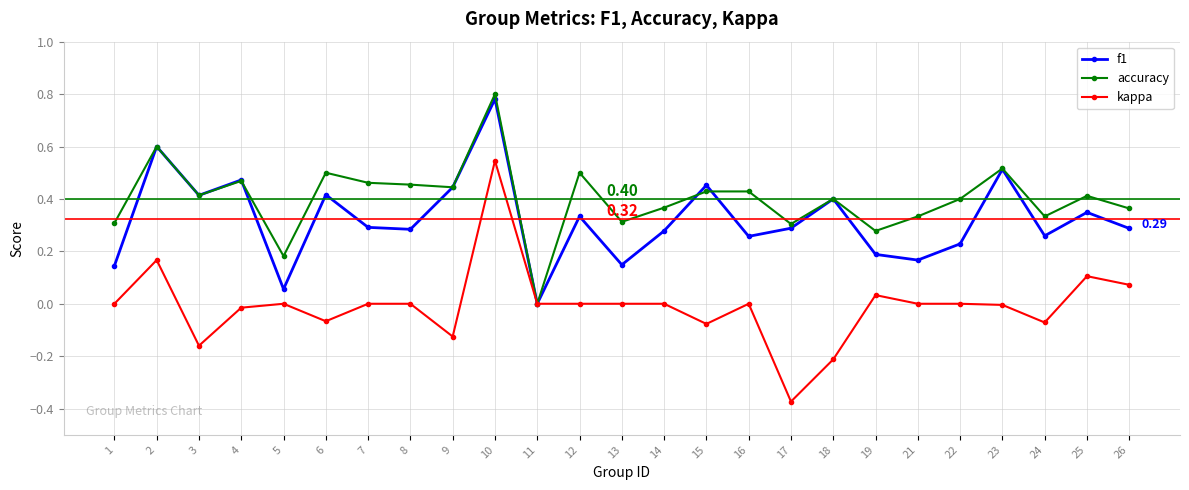

Which series has the widest spread of values?

kappa